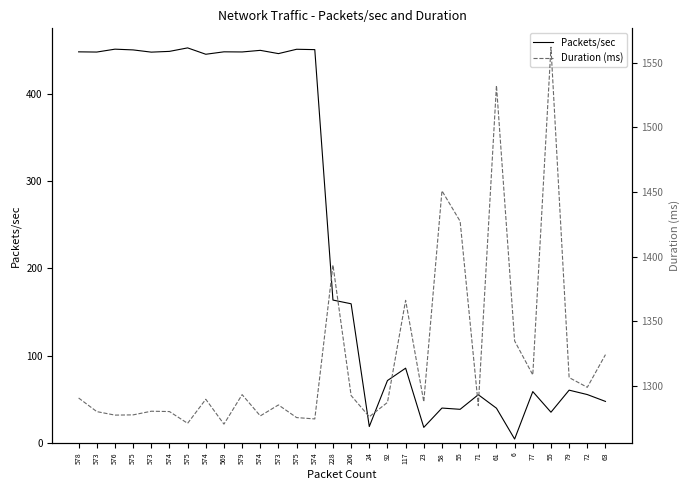

Is the value of Duration (ms) at 576 greater than the value of Packets/sec at 575?

Yes